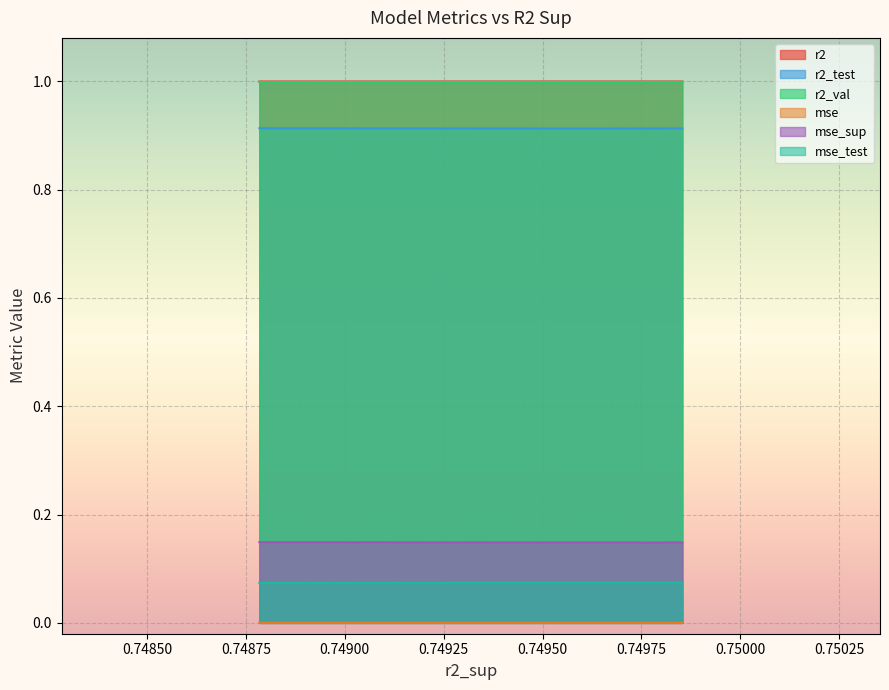

The mse_sup series shows 0.1 at 0.74950. True or false?

True